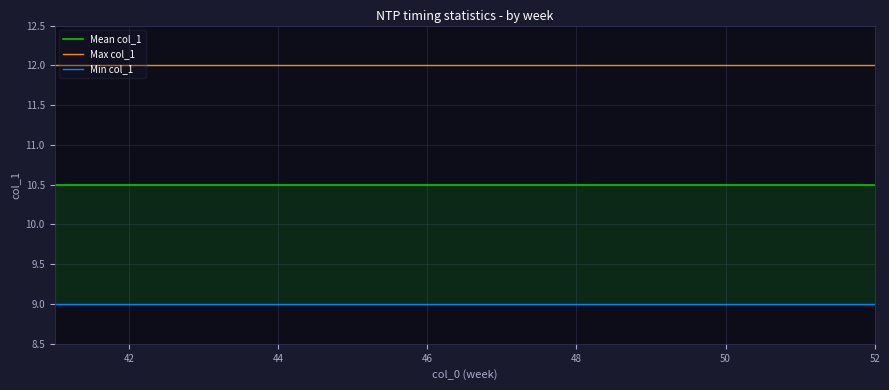

List the series in order of their peak value, lowest first.

Min col_1, Mean col_1, Max col_1